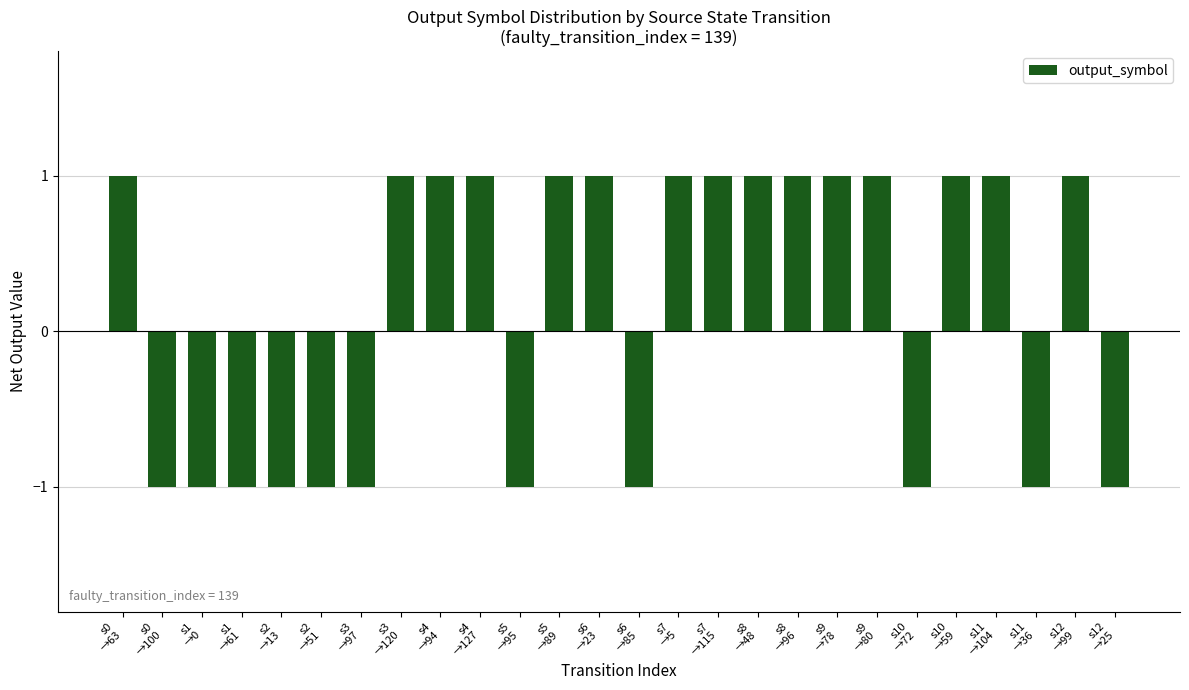

True or false: the data shows -1 at s12
→25.

True